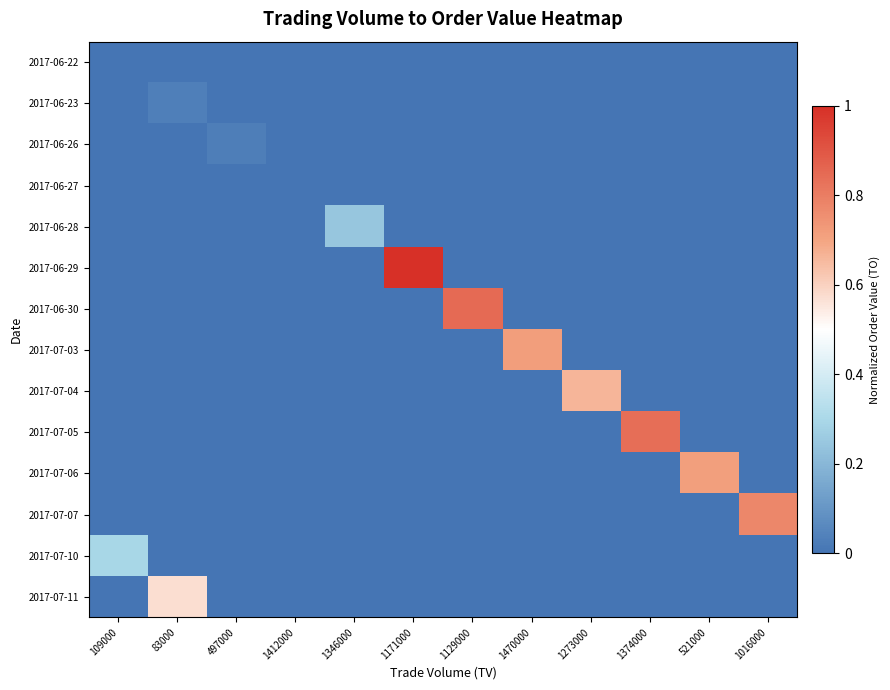

What is the maximum value shown in the chart?

1.0